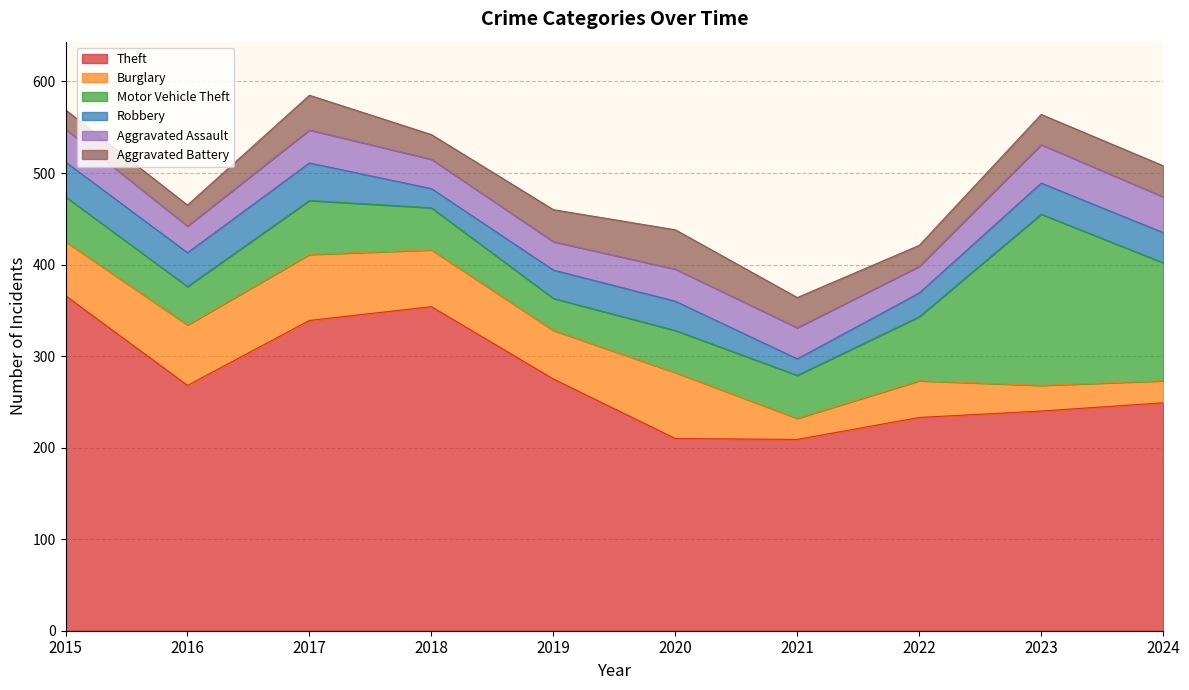

At how many categories does at least one series exceed 102?

10